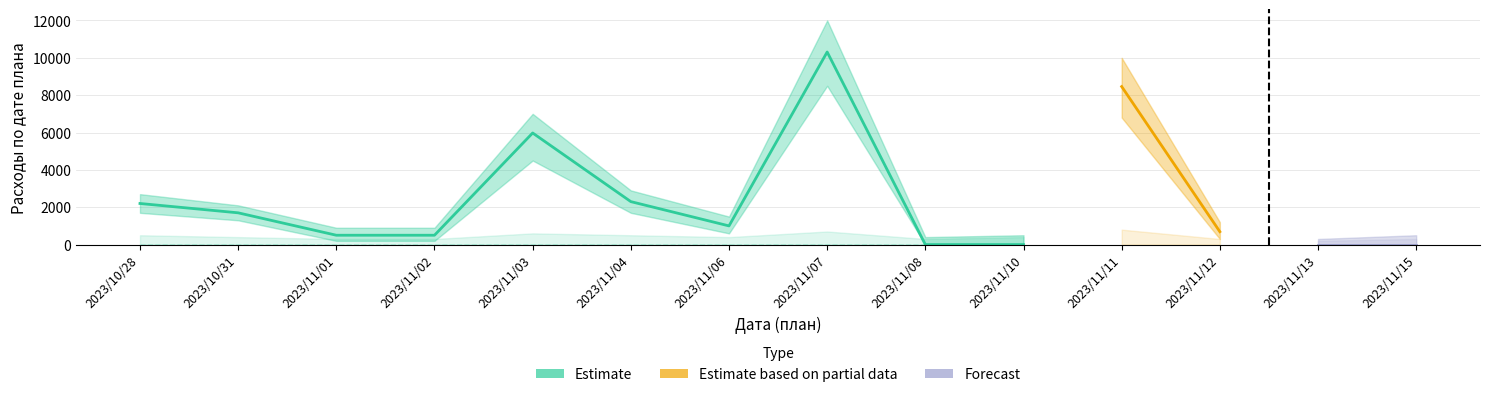

At which label does Расходы reach its peak?

2023/11/07